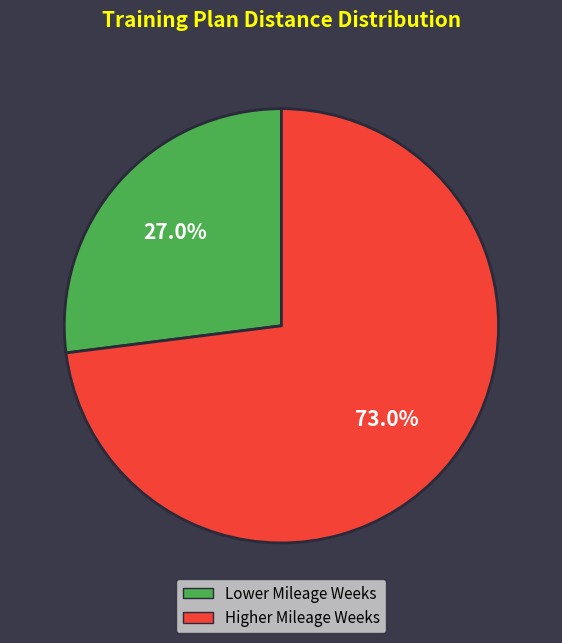

What is the smallest slice in the pie chart?

Lower Mileage Weeks